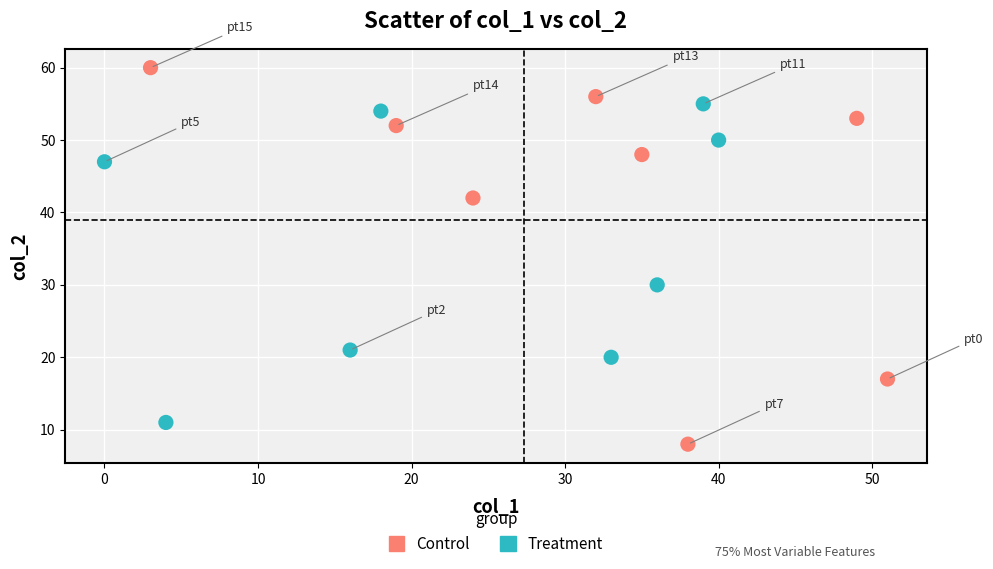

Which series has the widest spread of Y values?

Control